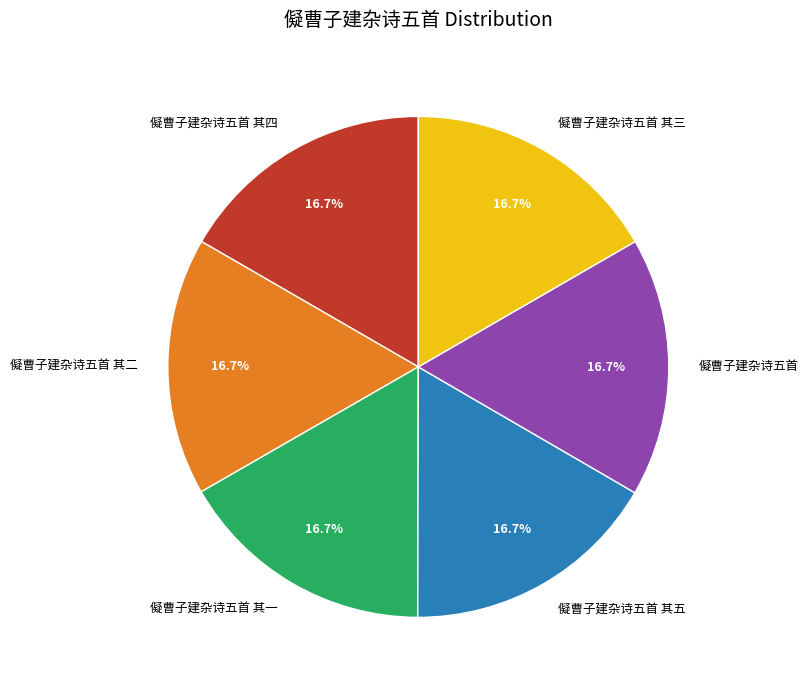

What portion of the pie excludes 儗曹子建杂诗五首 其五?

83.3%